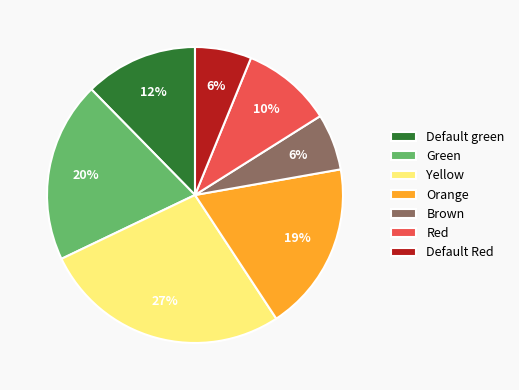

To the nearest percent, what is the difference between the Orange and Green slice percentages?

1%